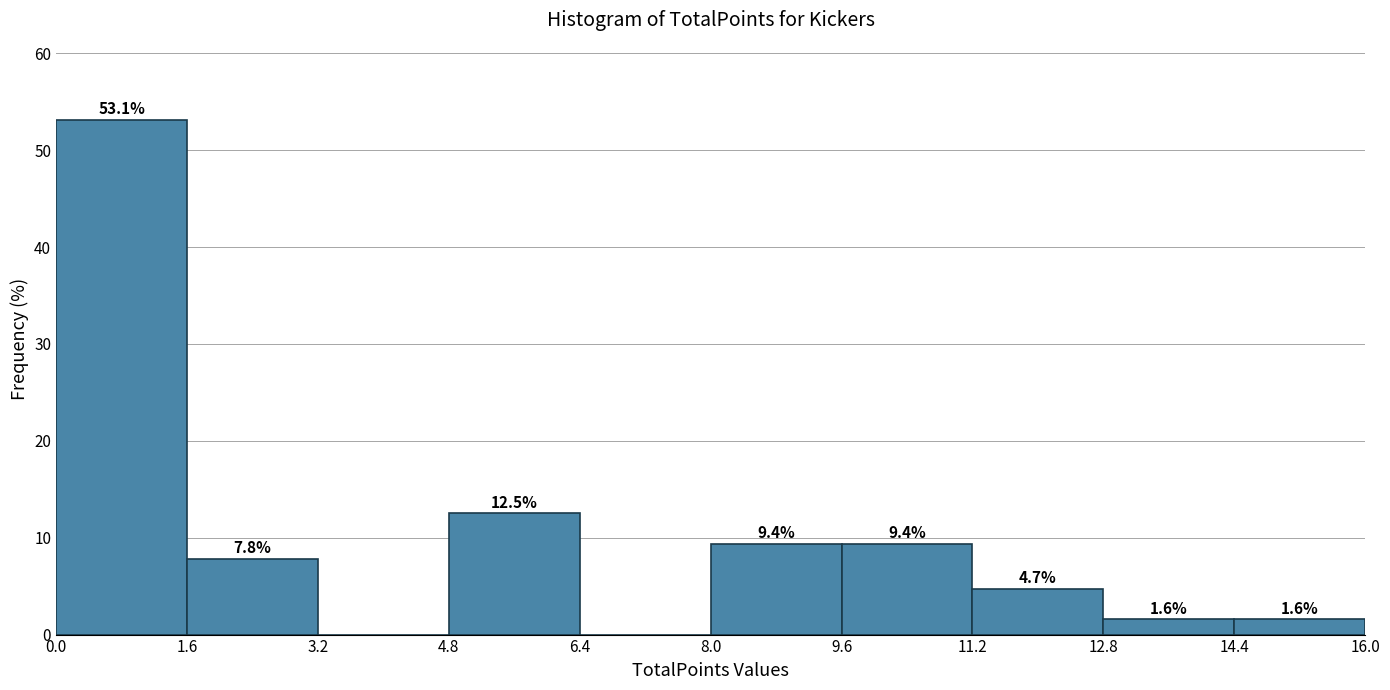

Which range on the x-axis has the tallest bar?

0.0 to 1.6